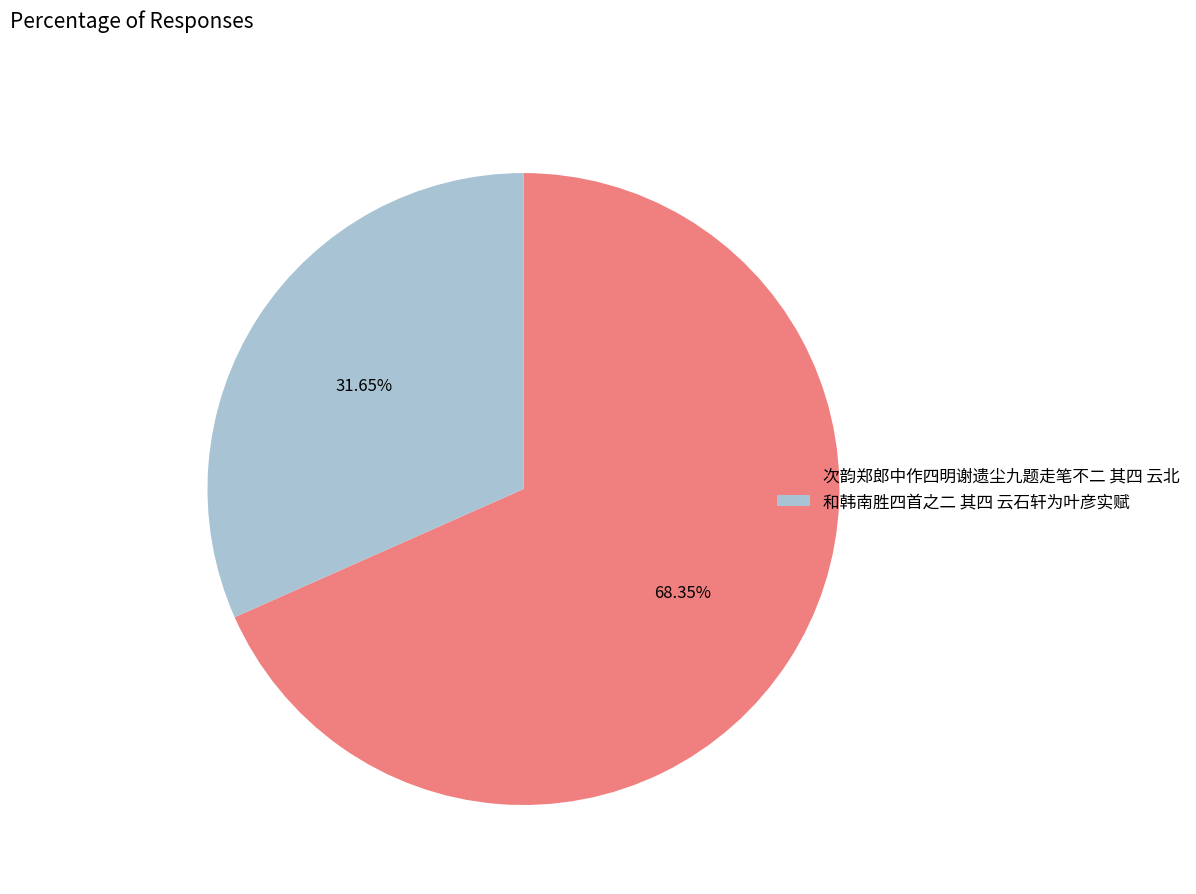

How many slices are in this pie chart?

2